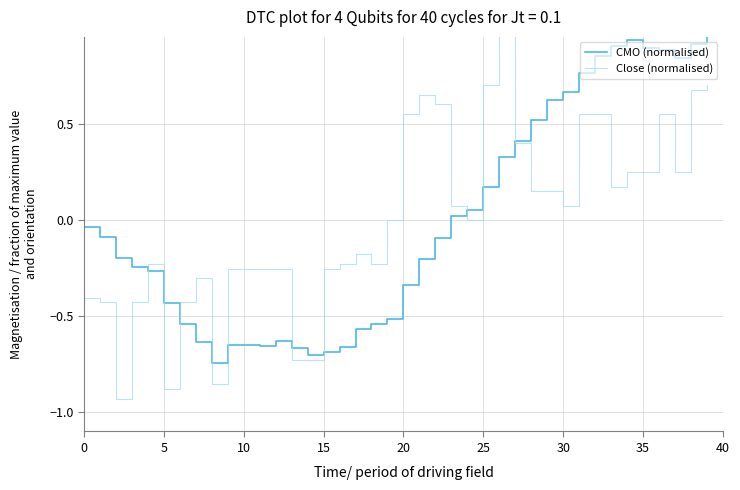

Rank the series at 18 from lowest to highest value.

CMO (normalised), Close (normalised)